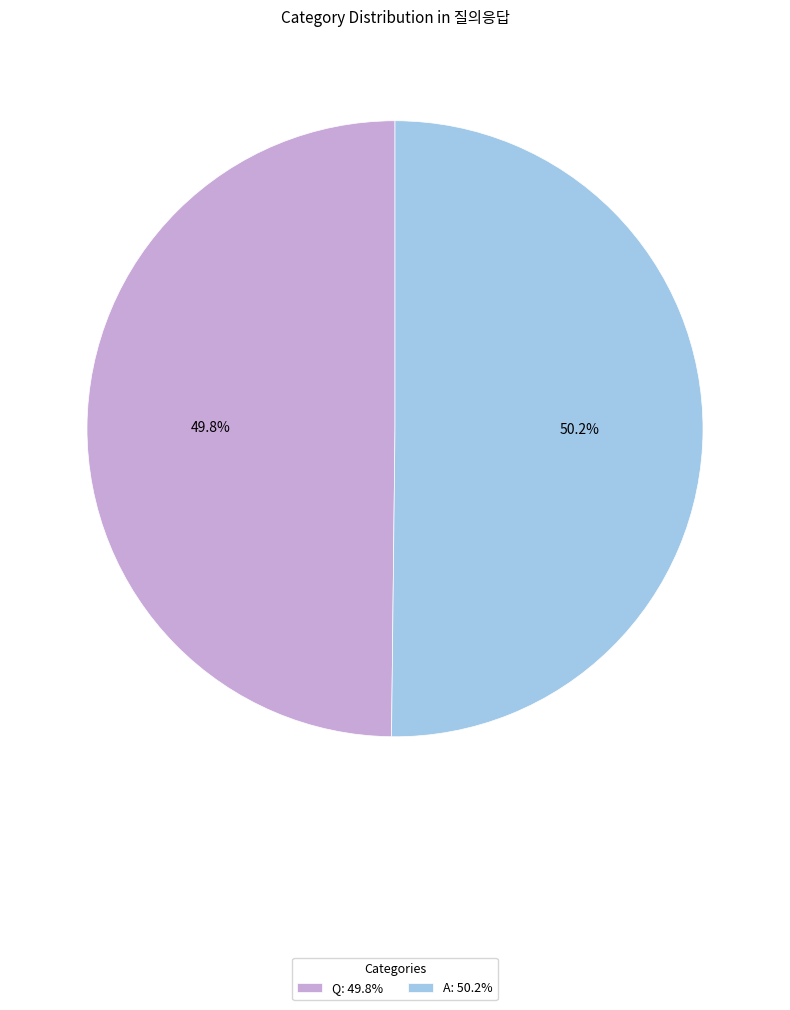

Is there a majority slice in this chart?

Yes